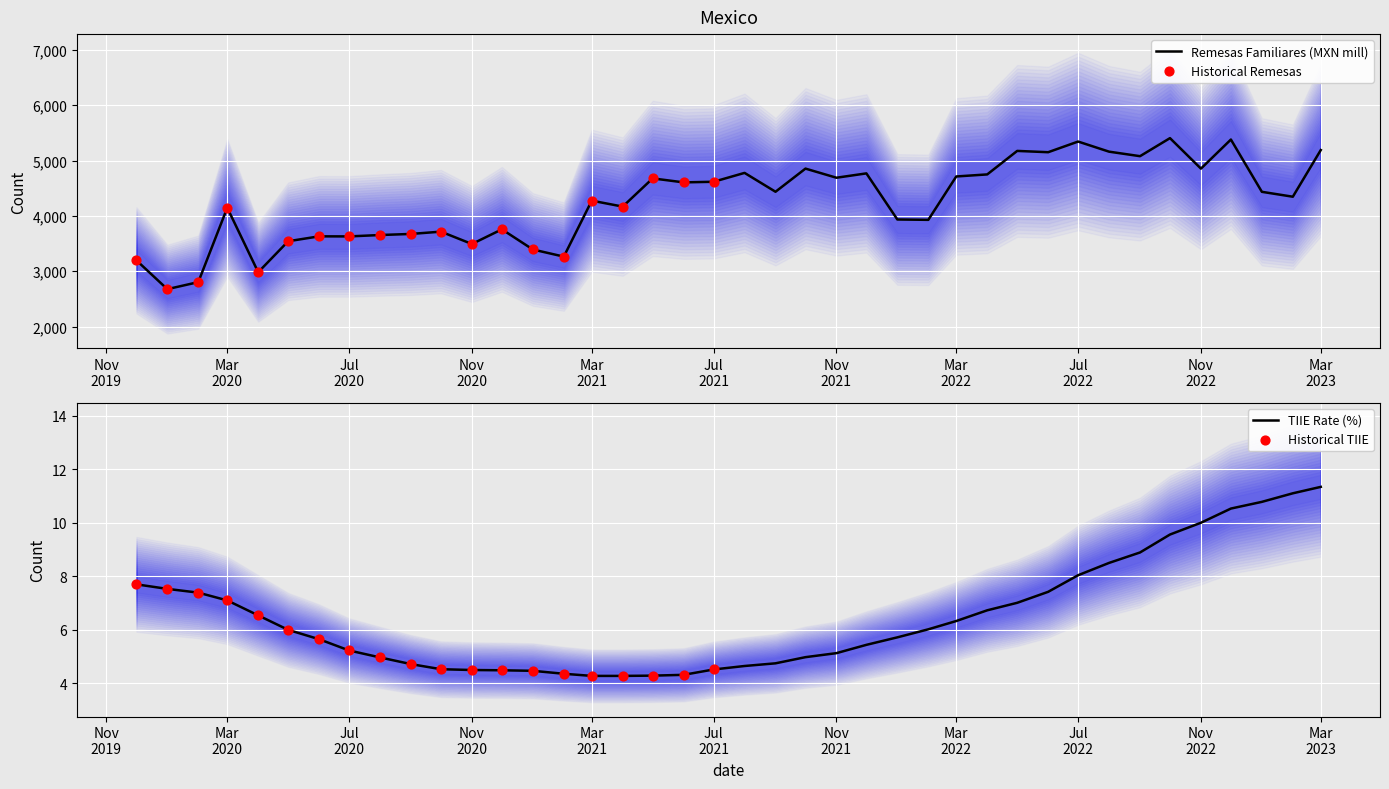

Which series has the largest Y range (max minus min)?

Remesas_Familiares